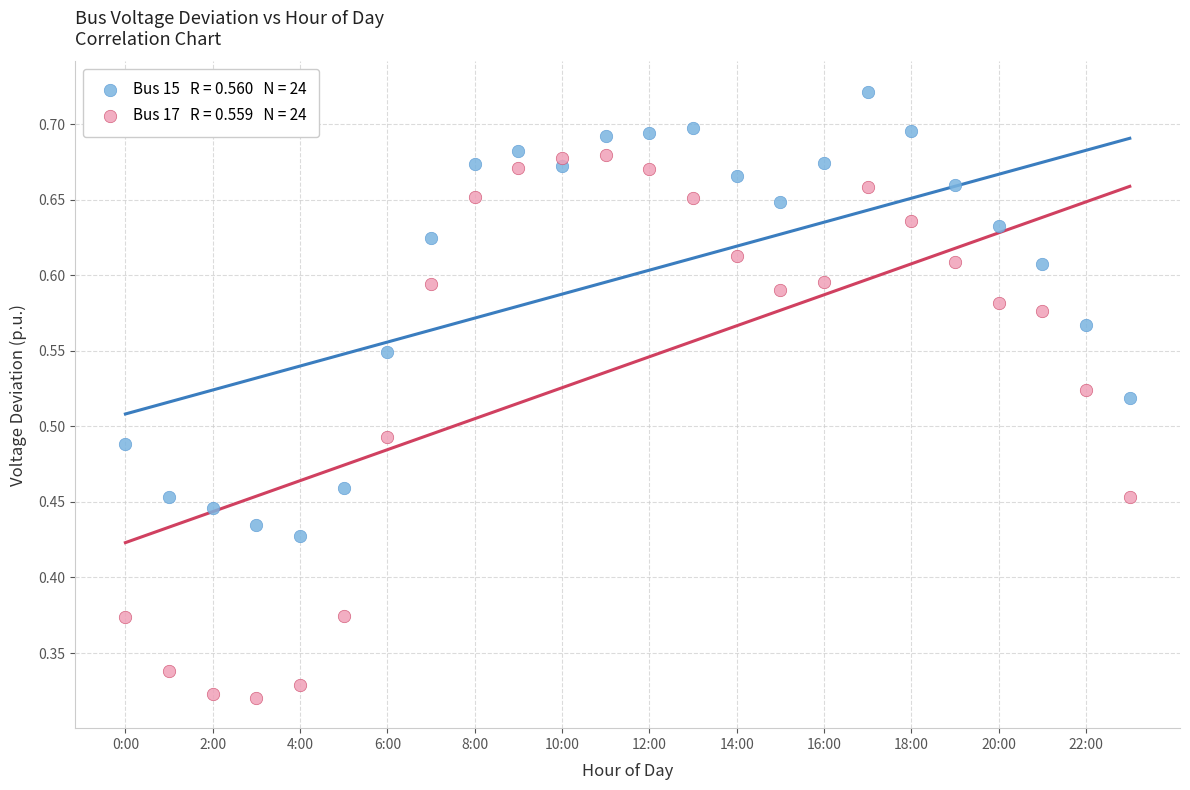

How many data points are displayed?

48